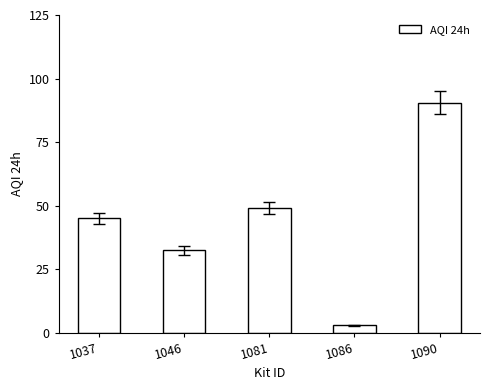

What is the average value?

43.9